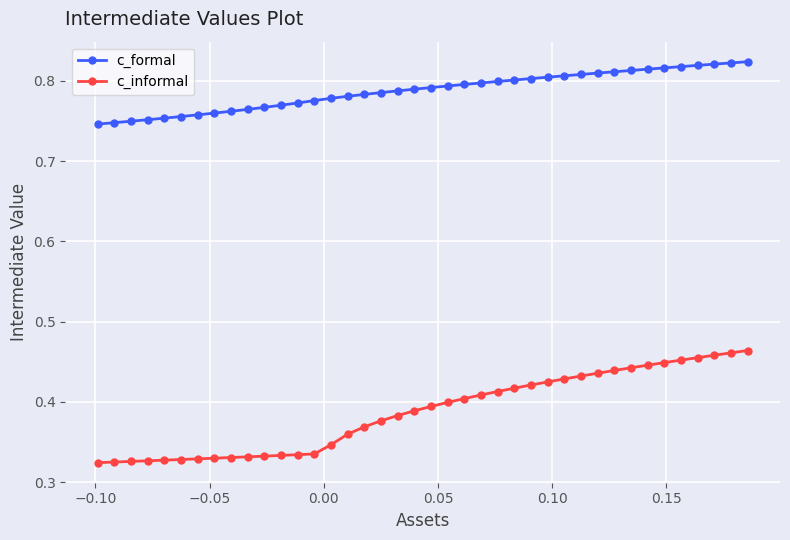

True or false: c_informal and c_formal intersect in this chart.

False